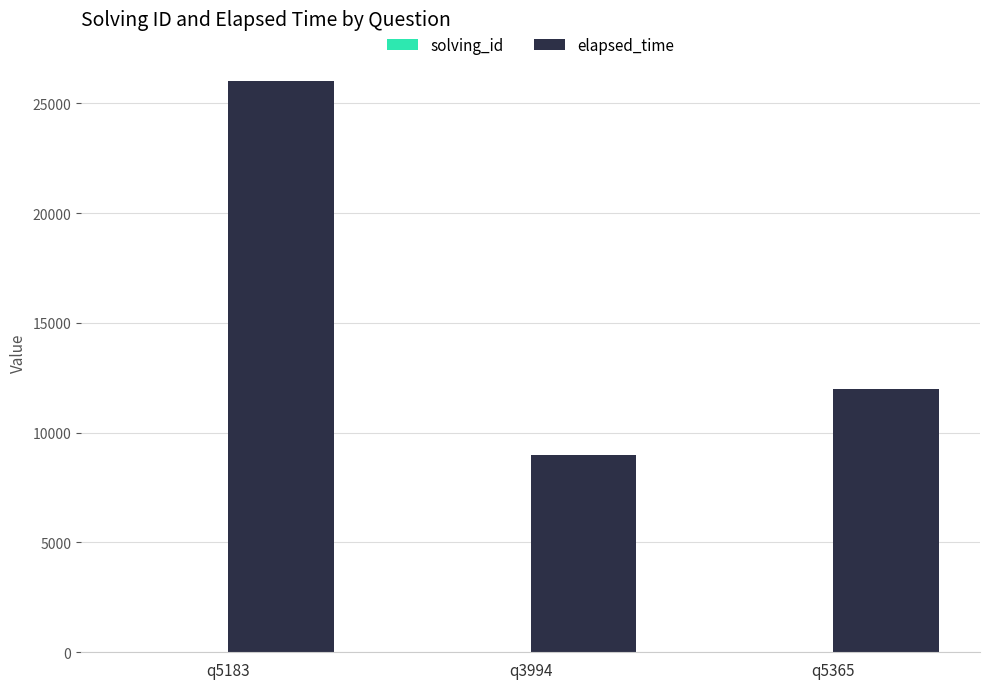

Count the number of data series in this chart.

2